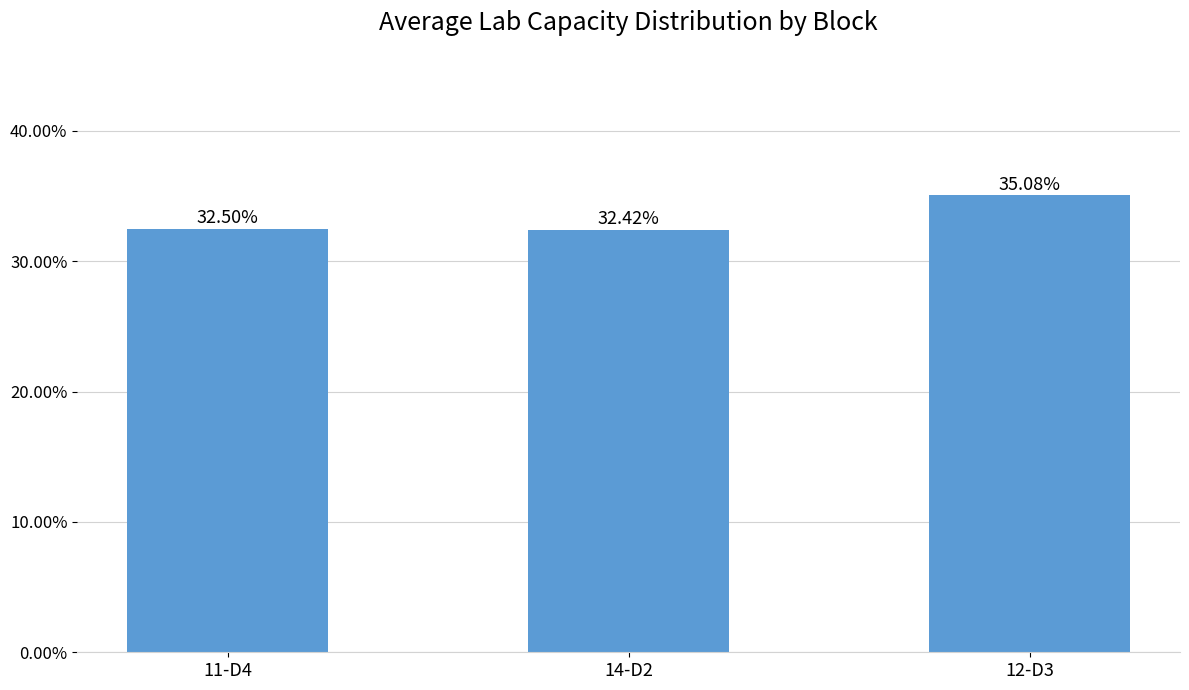

List the labels in order of value, largest first.

12-D3, 11-D4, 14-D2